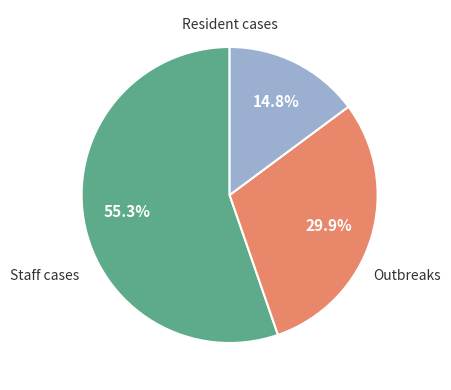

Is there a majority slice in this chart?

Yes